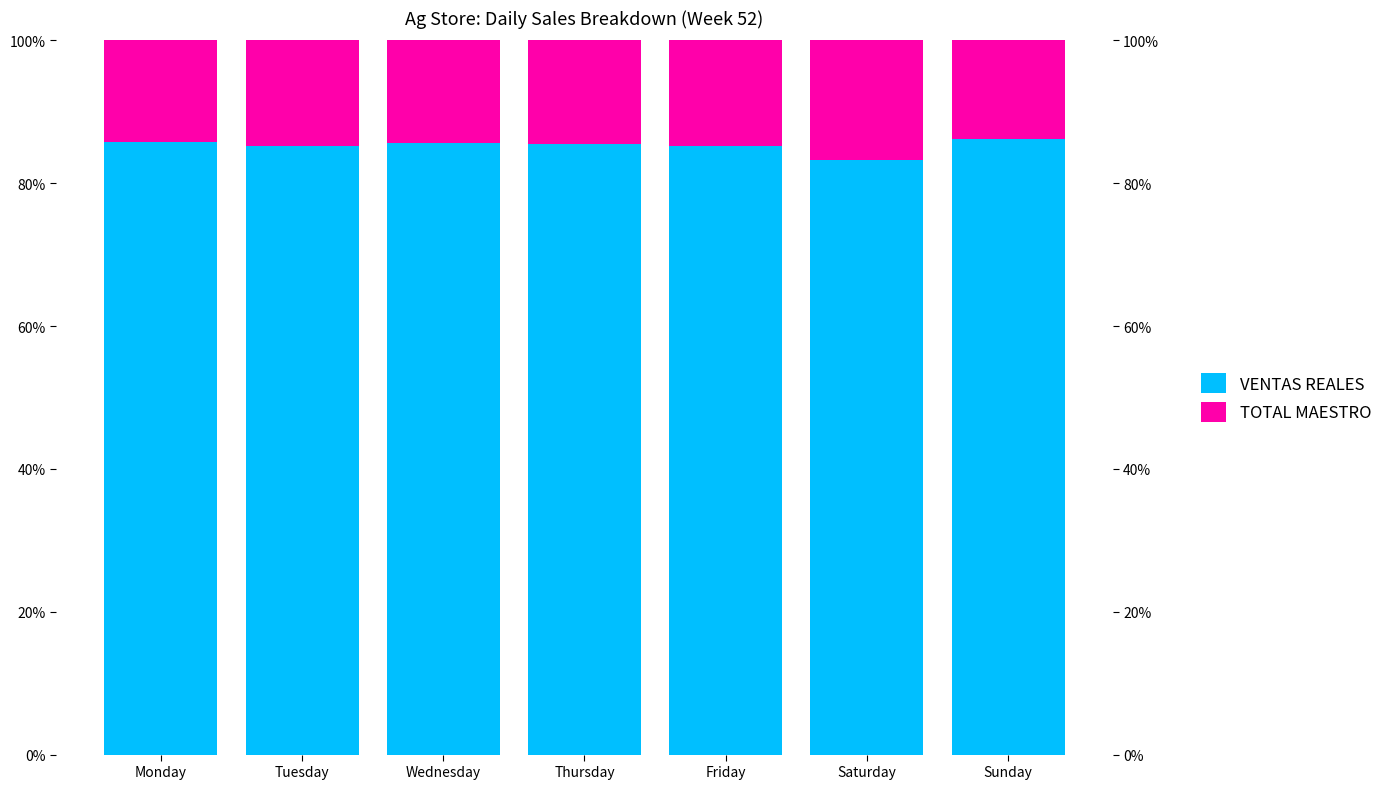

Count the number of data series in this chart.

2